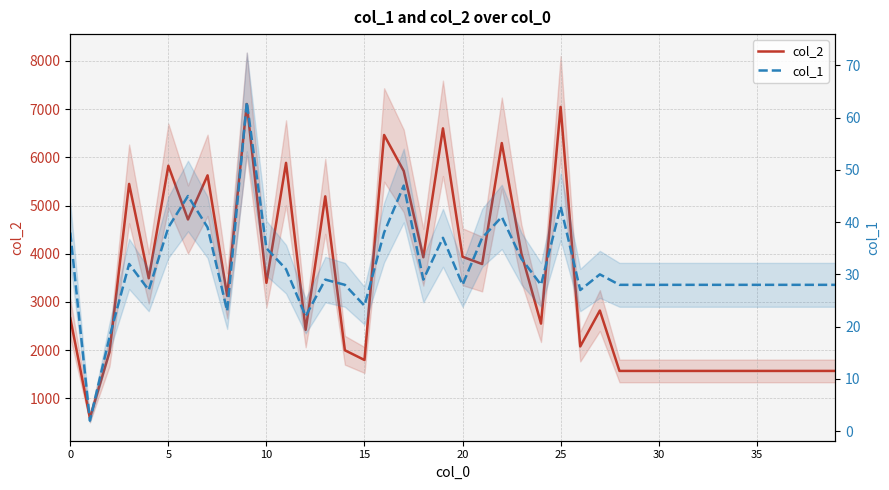

What are all the series names shown in the legend?

col_2, col_1